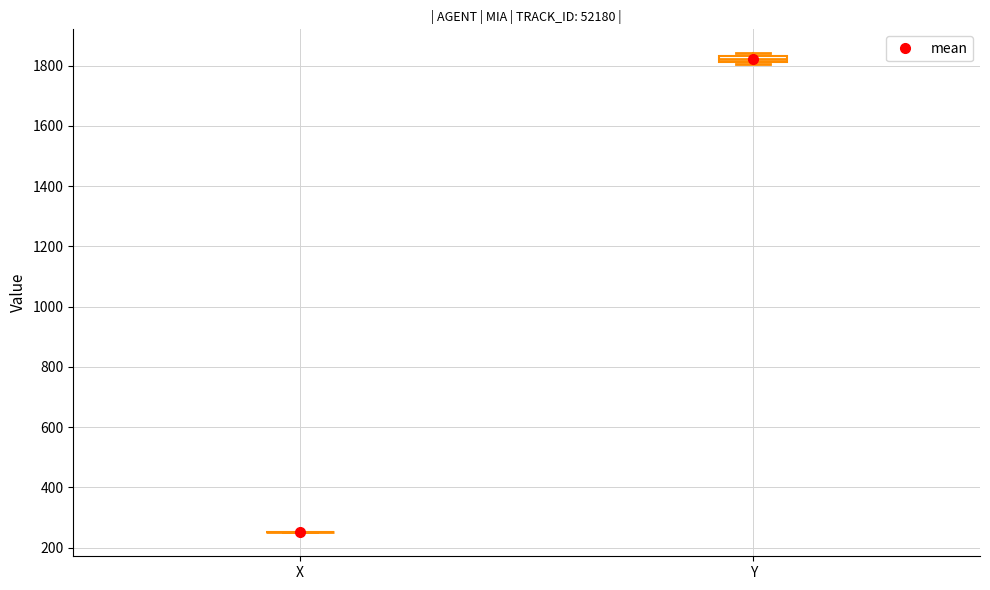

Where is the upper edge of the box for Y on the y-axis? The values are not printed on the chart, so give them approximately, as read against the axis.

1840